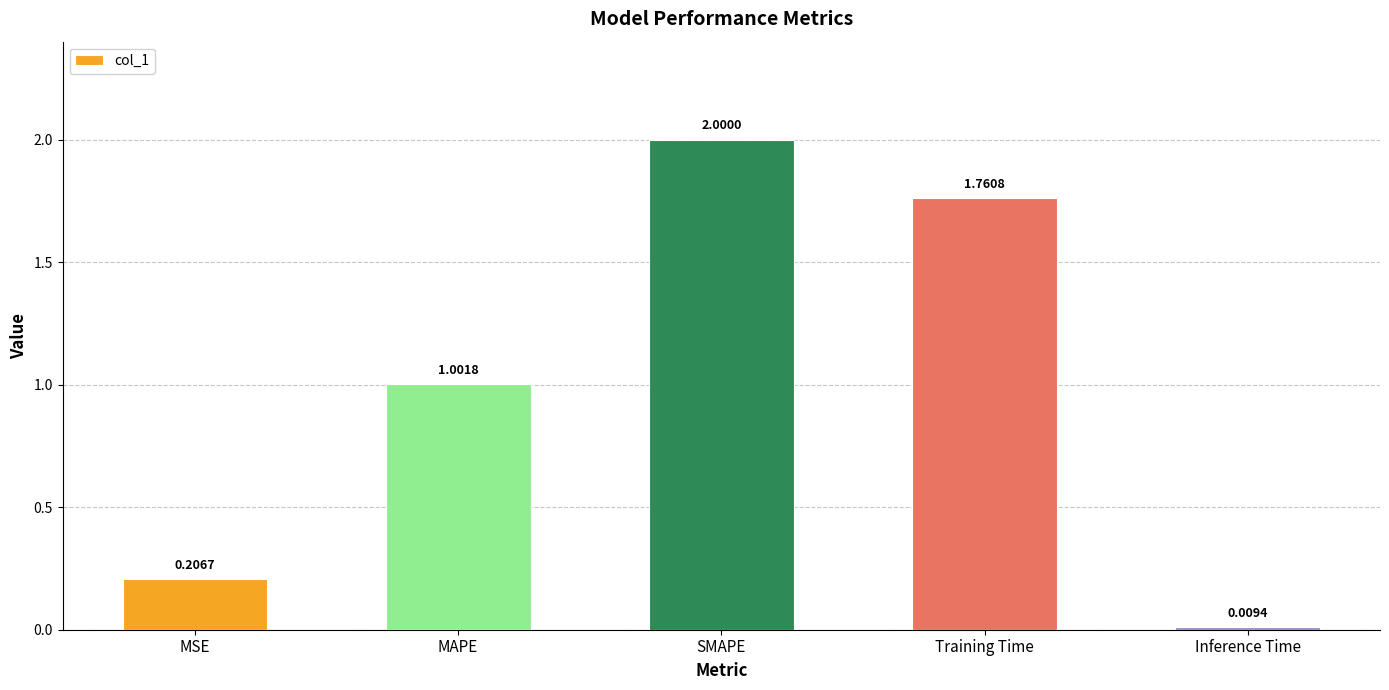

How many bars are there in total?

5